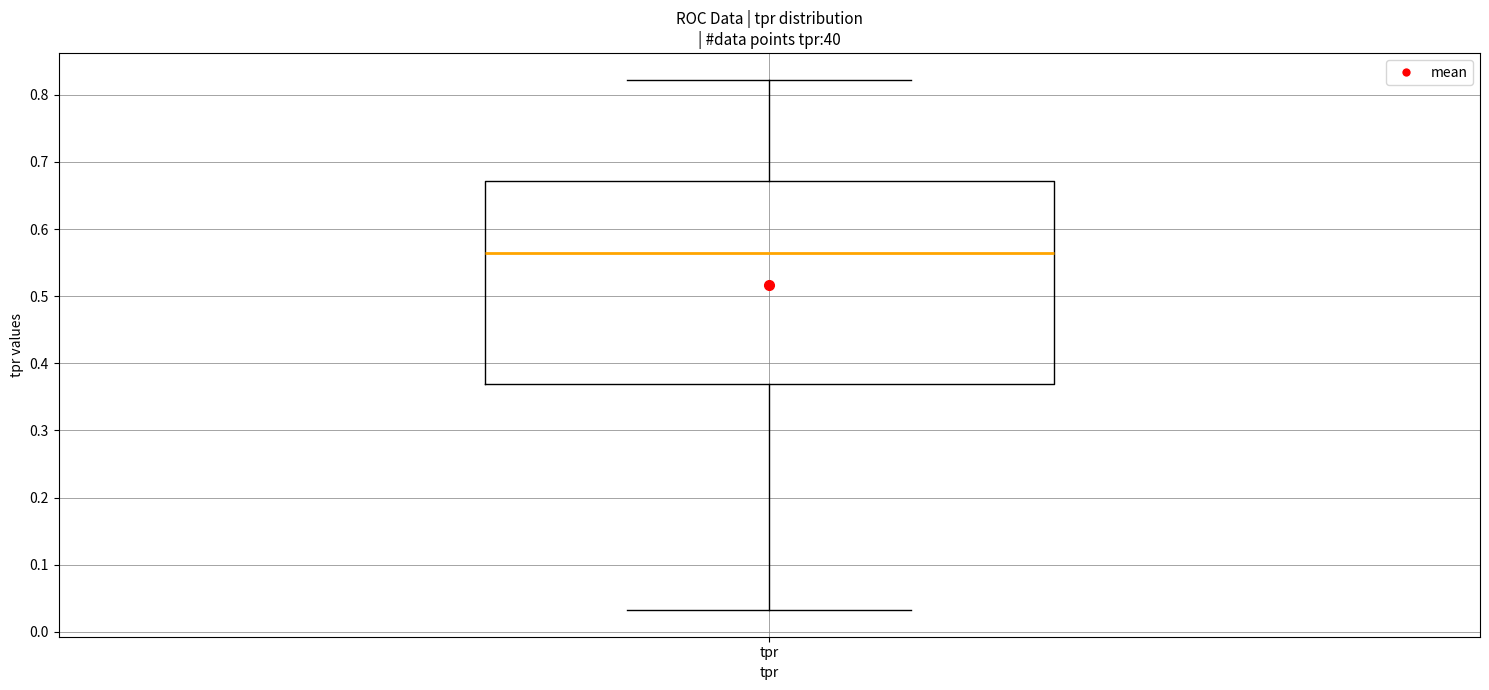

Where does the upper whisker of the box for tpr end on the y-axis? The values are not printed on the chart, so give them approximately, as read against the axis.

0.82